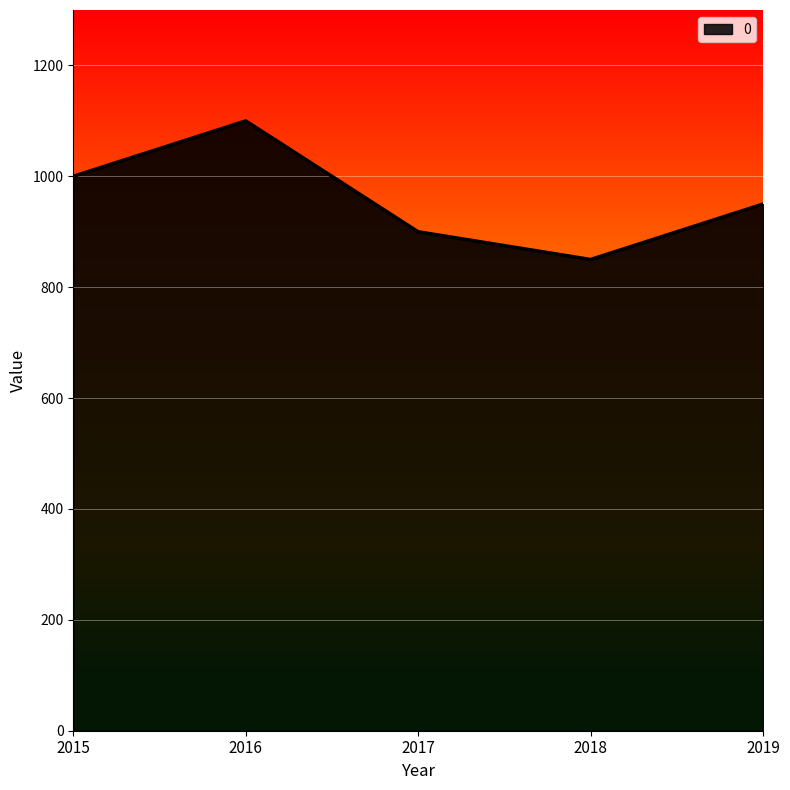

Count the number of data series in this chart.

1